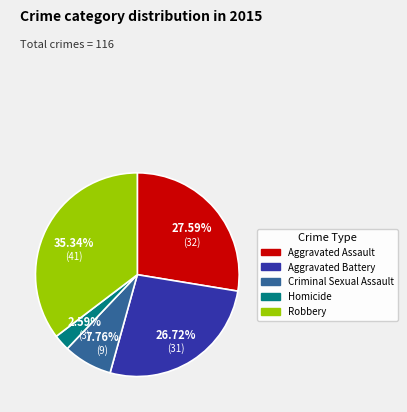

True or false: Aggravated Assault accounts for 41% of the total.

False